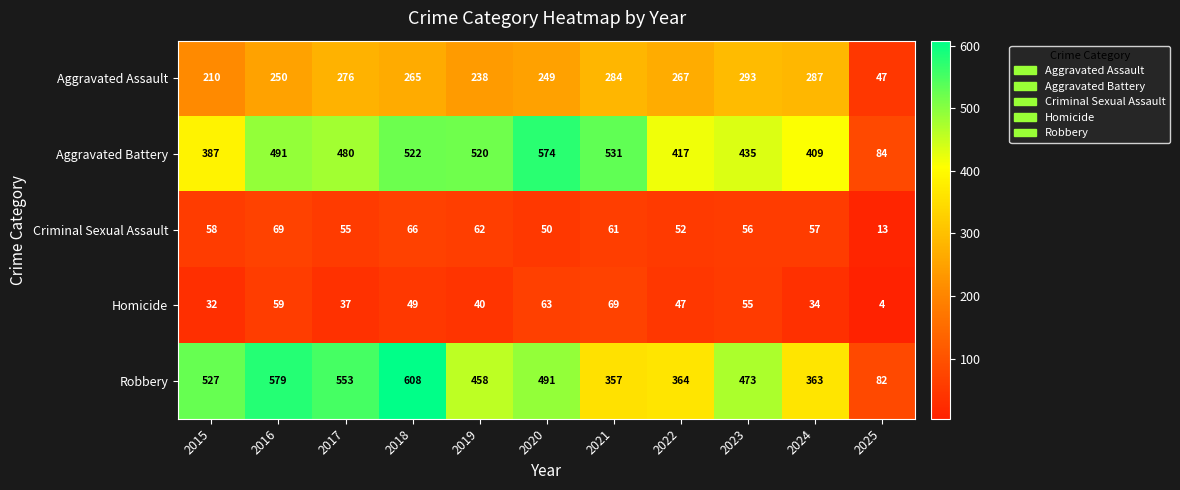

Which series has the widest spread of values?

Robbery